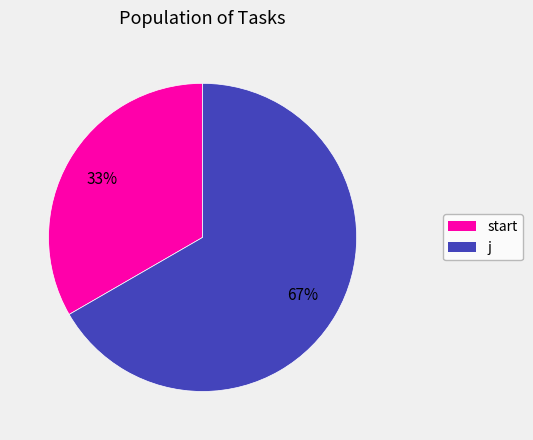

Rank the categories by value from lowest to highest.

start, j